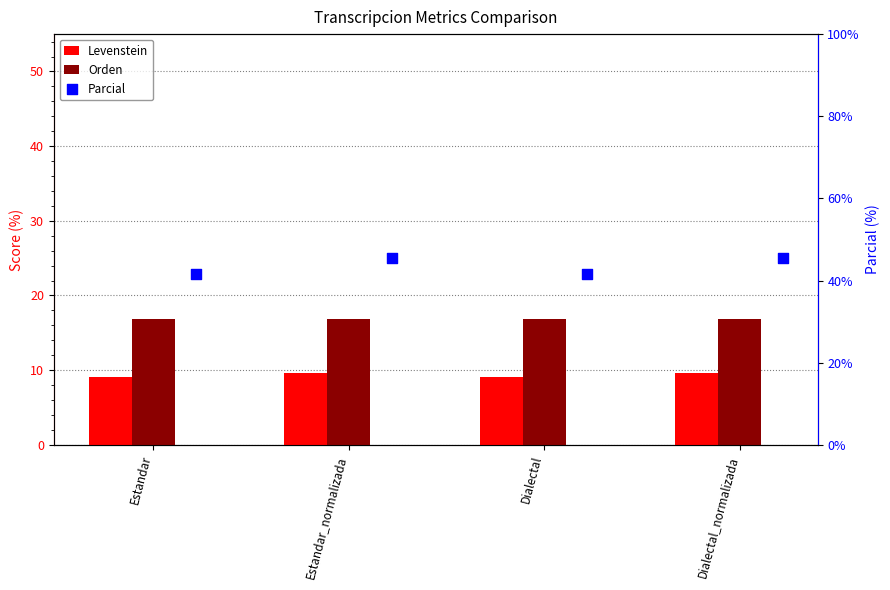

Which series contains the lowest Y value?

Levenstein